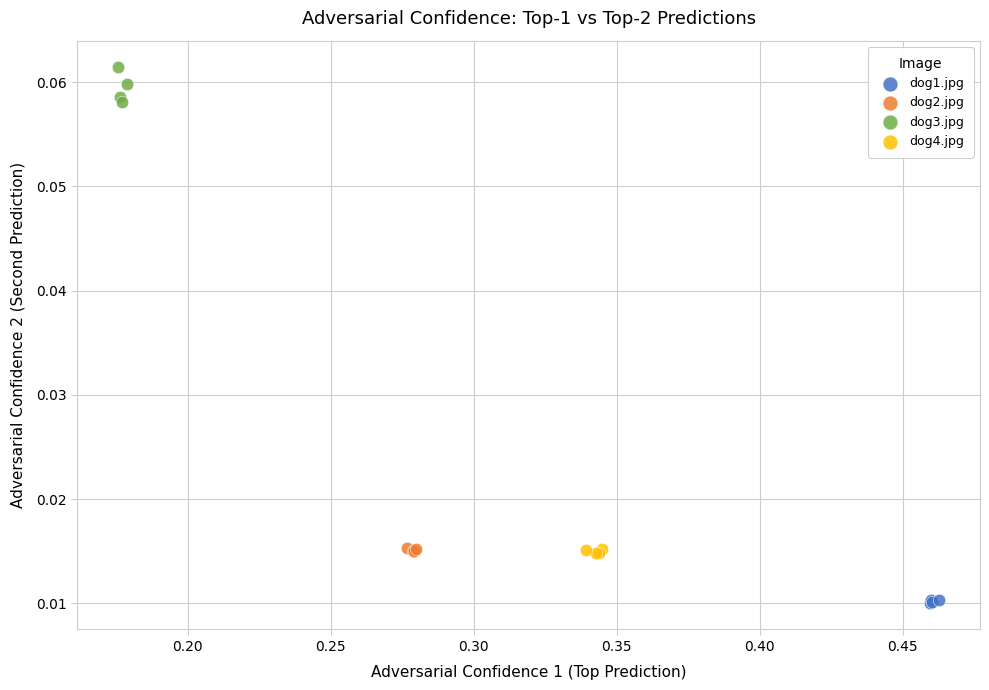

Which series has the widest spread of Y values?

dog3.jpg